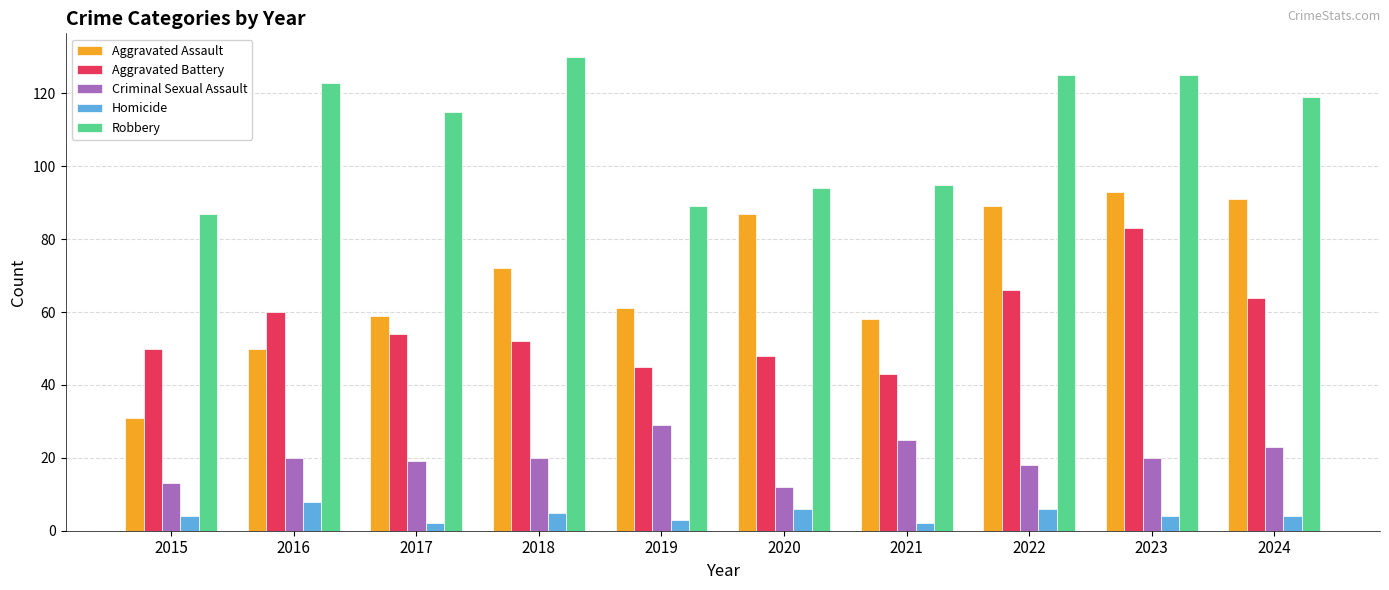

Is it true that Criminal Sexual Assault equals 7 at 2024?

False